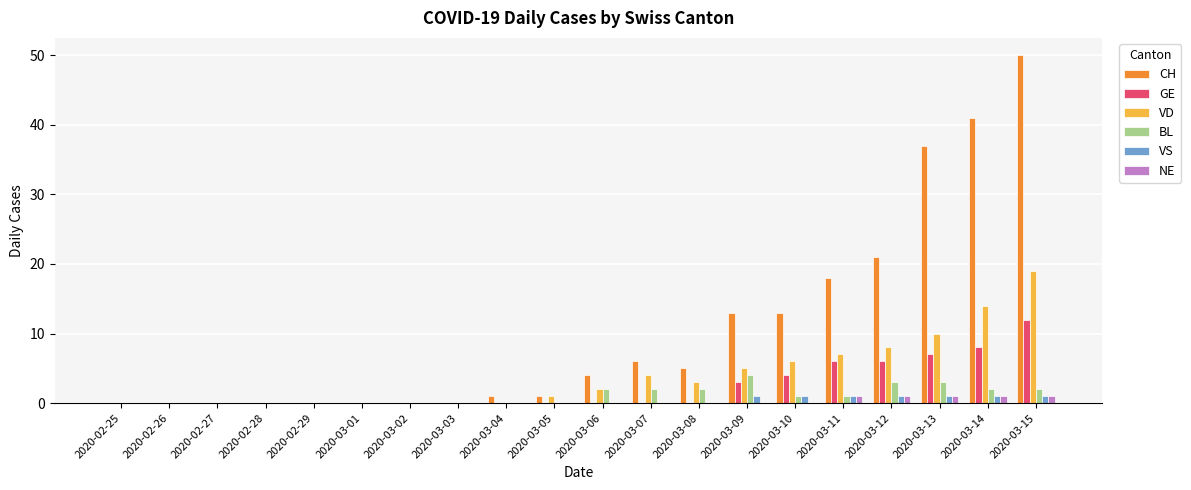

The value of CH at 2020-03-12 is 21. True or false?

True